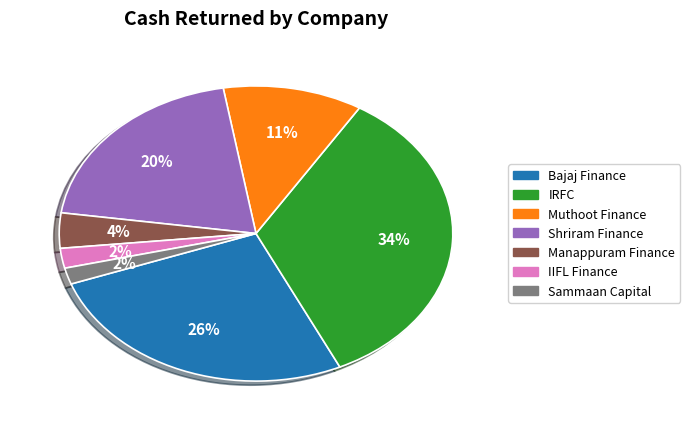

Does any single category account for the majority?

No